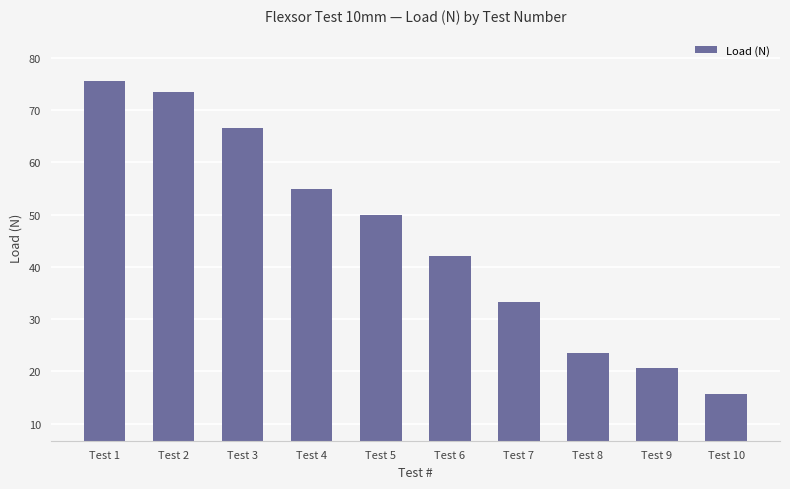

How many series are shown in this chart?

1